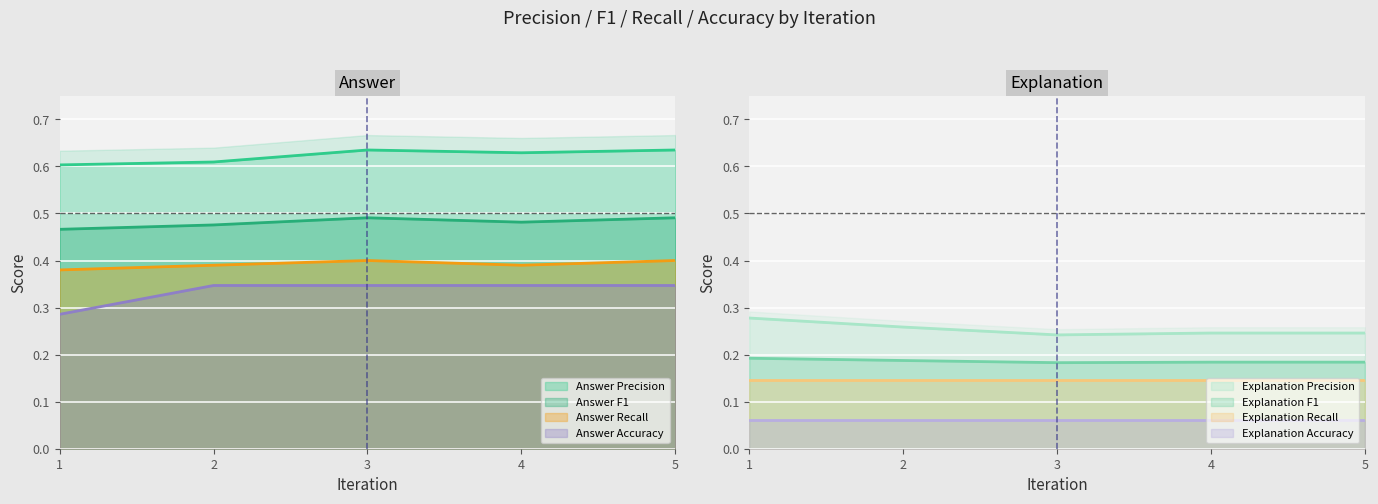

What is the greatest value displayed?

0.6